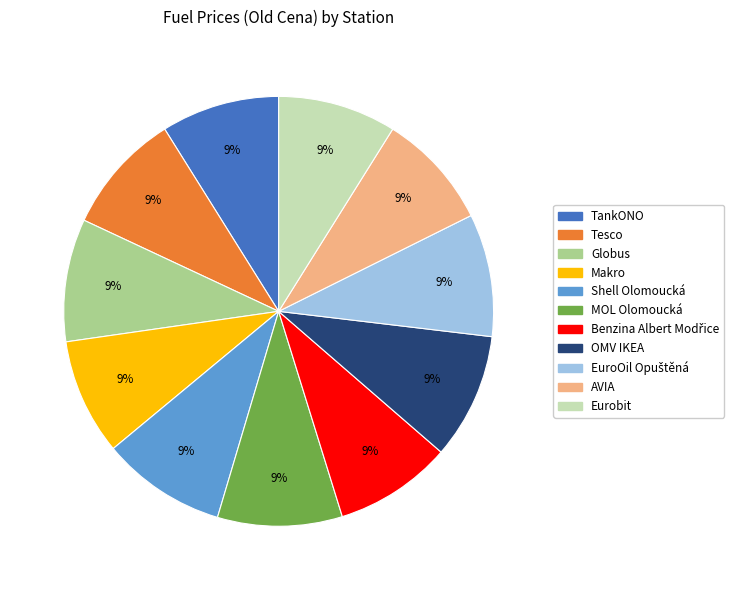

To the nearest percent, what portion does Shell Olomoucká represent?

9%